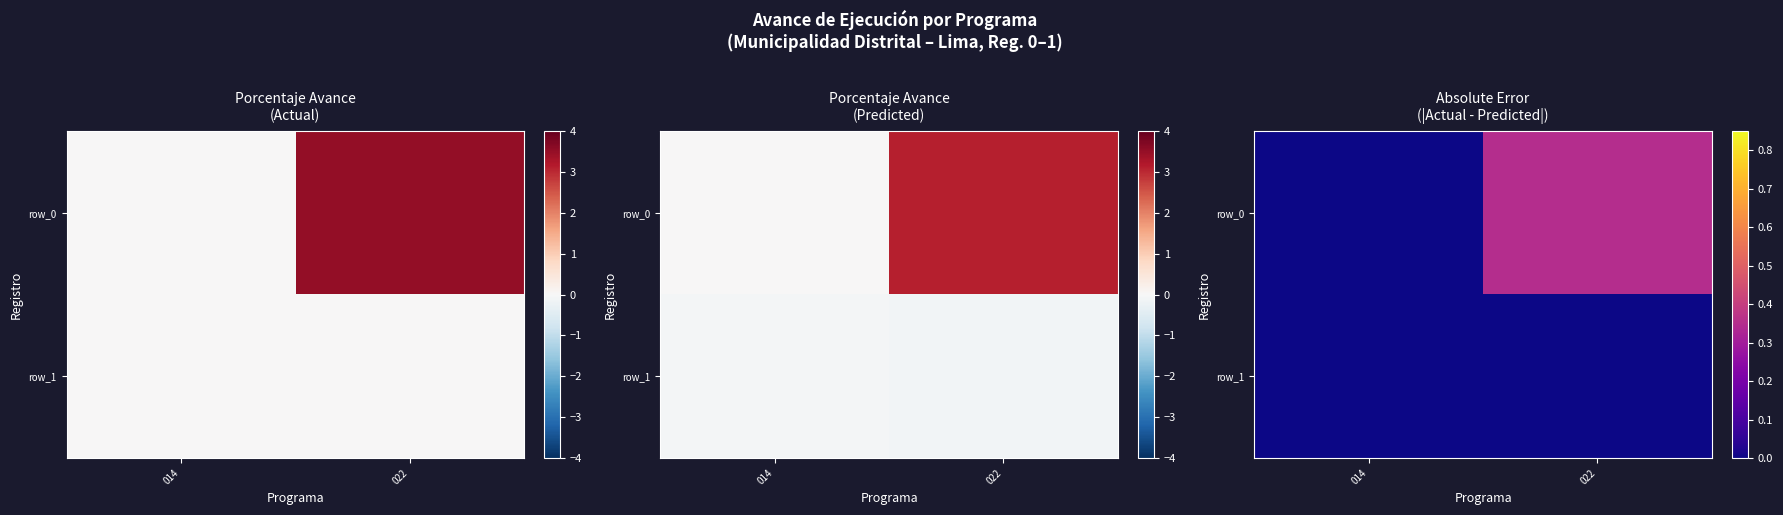

Which series has the largest total across all categories?

row_0